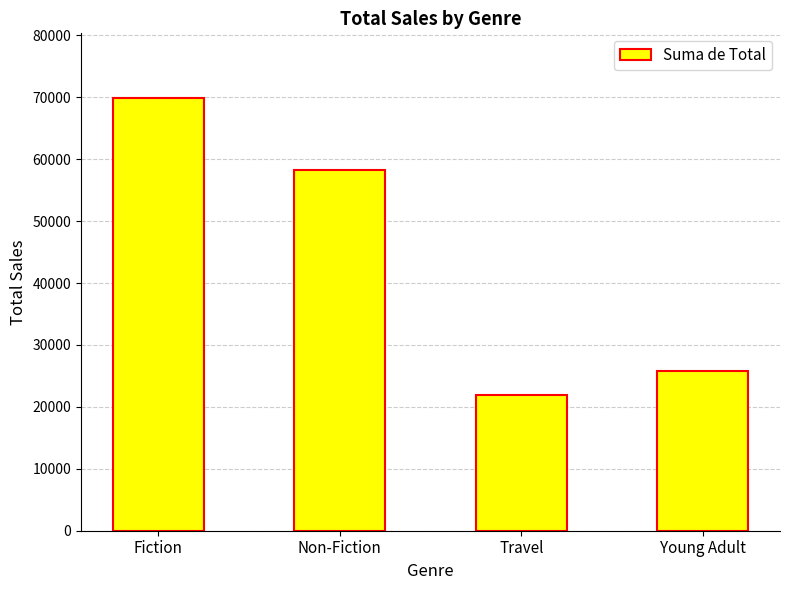

How many series are shown in this chart?

1